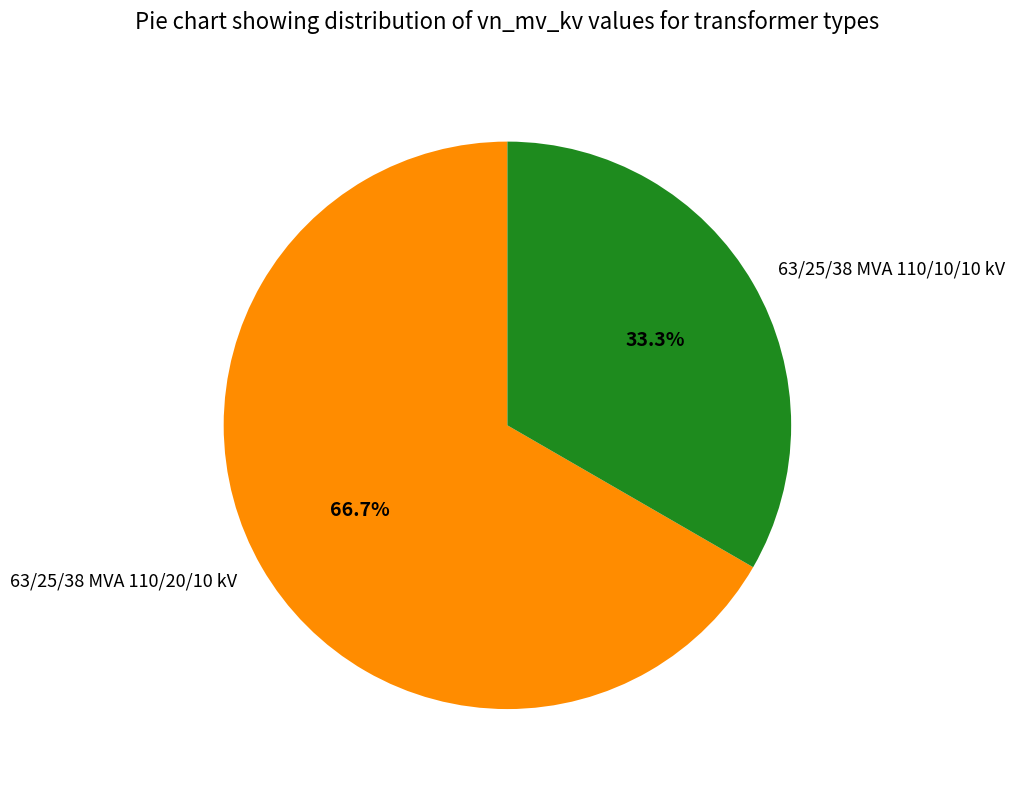

Approximately how many times larger is the value at 63/25/38 MVA 110/10/10 kV compared to 63/25/38 MVA 110/20/10 kV?

0.5